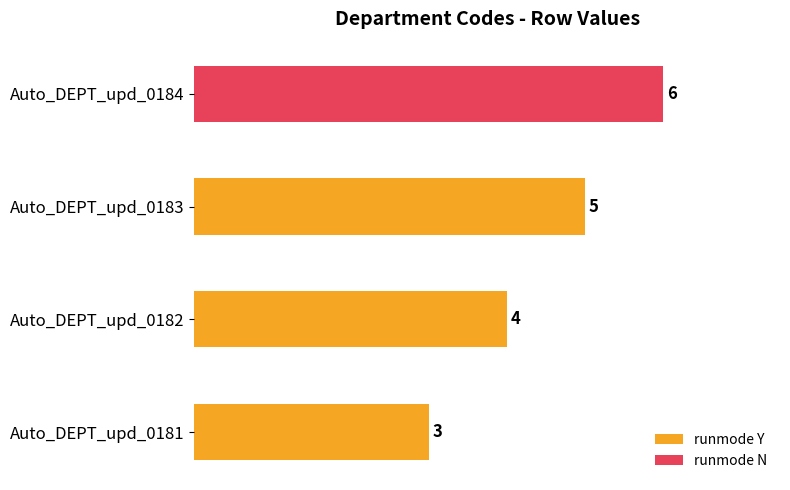

List the labels in order of runmode Y value, smallest first.

Auto_DEPT_upd_0181, Auto_DEPT_upd_0182, Auto_DEPT_upd_0183